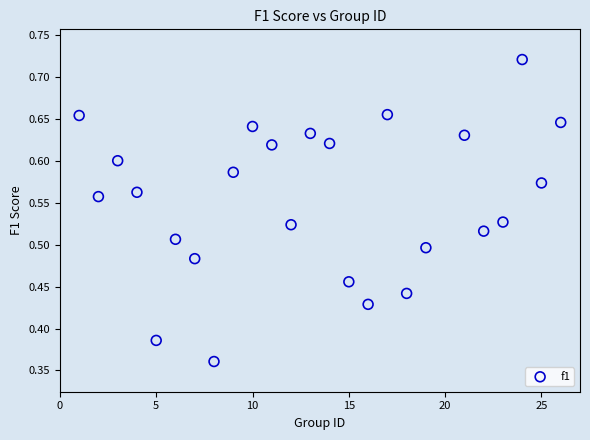

What is the range of X values (max minus min)?

25.0